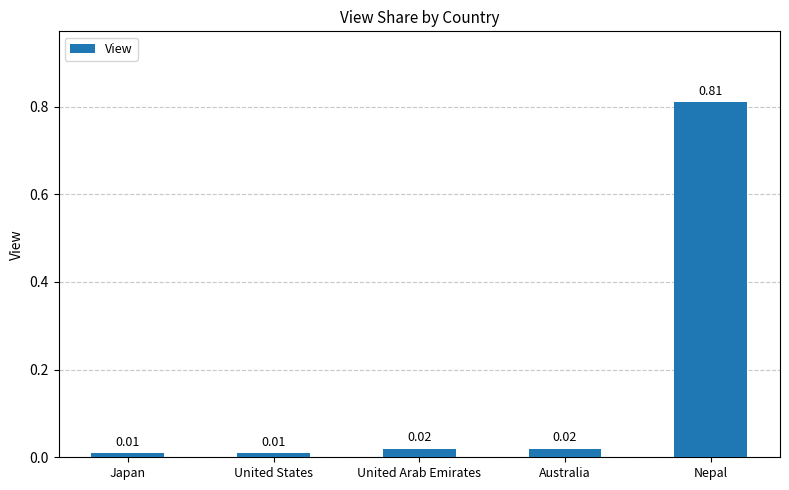

Which has a higher value, United Arab Emirates or Japan?

United Arab Emirates